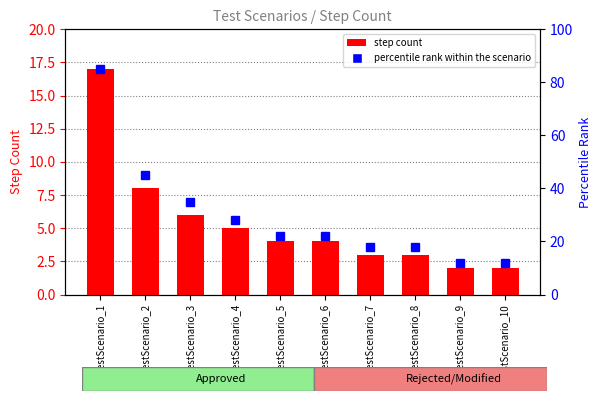

What is the total value across all series at TestScenario_7?

21